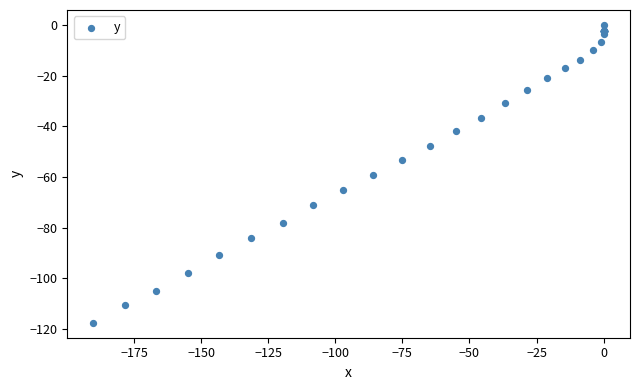

What Y value in the scatter plot is closest to -58?

-59.4